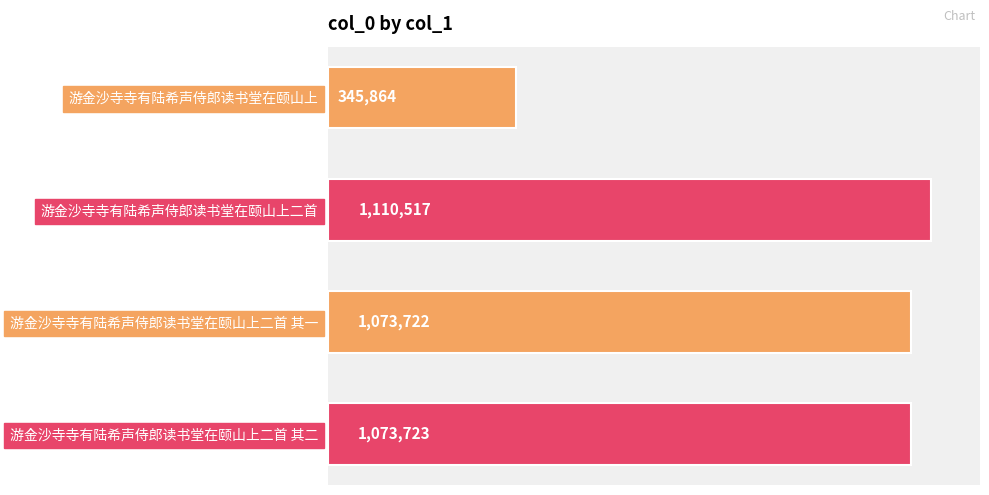

What is the label of the 2nd bar from the top?

游金沙寺寺有陆希声侍郎读书堂在颐山上二首